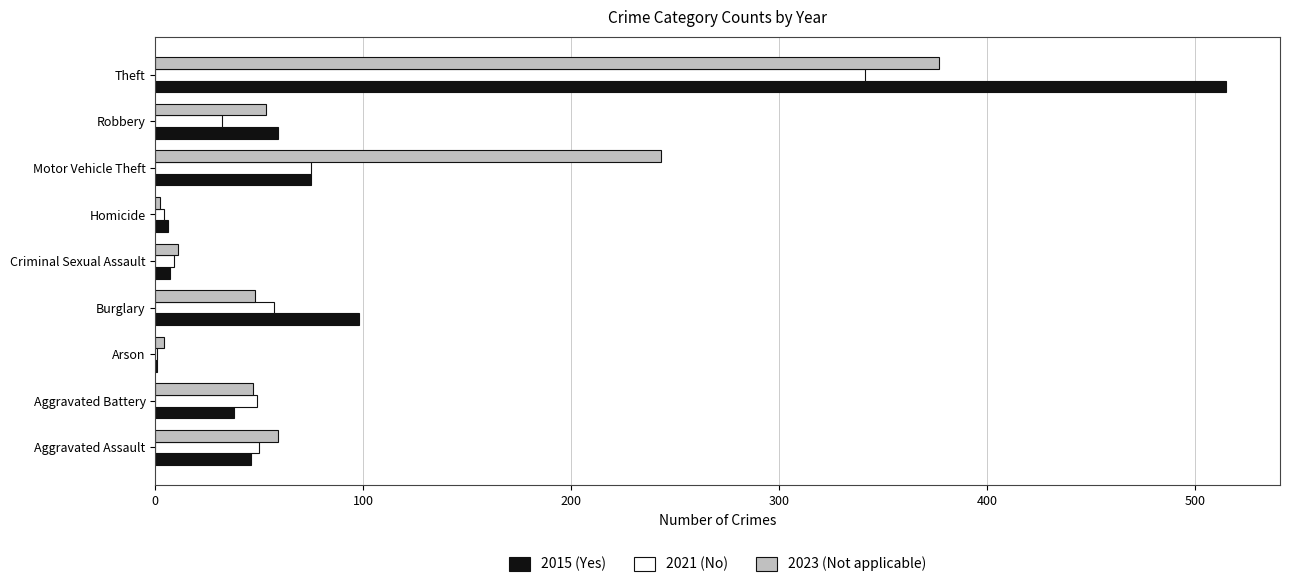

What is the sum of all 2021 (No) values?

618